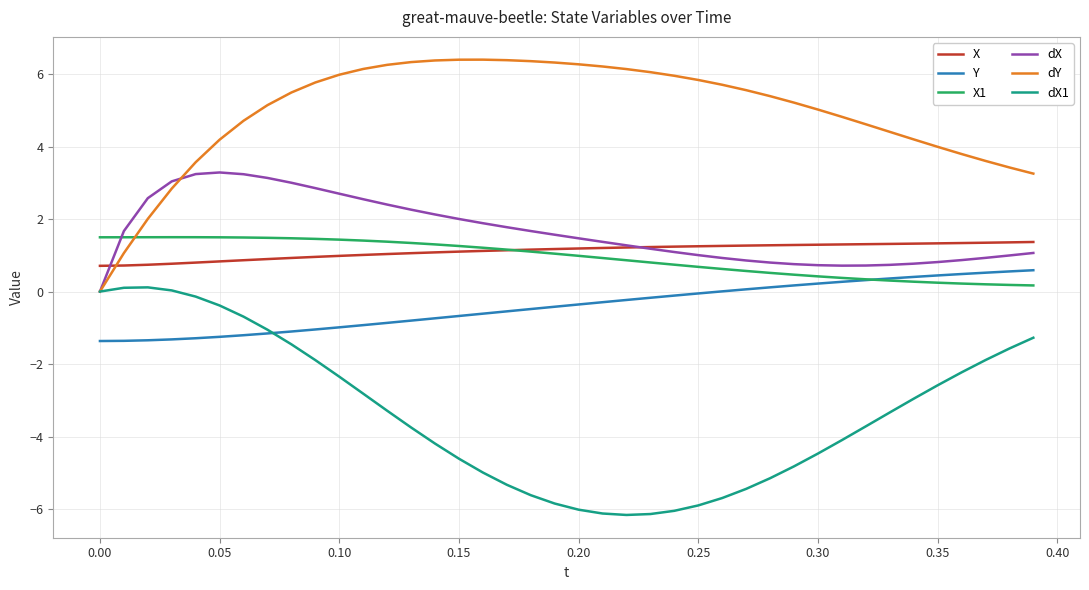

What is the greatest value displayed?

6.4